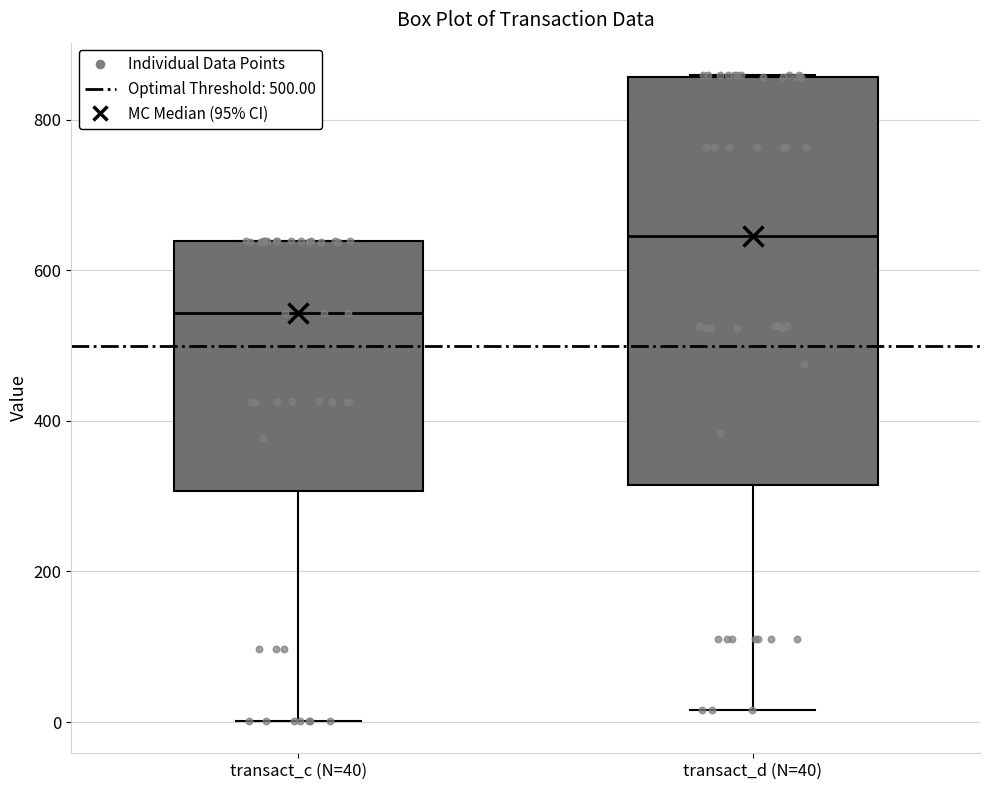

Comparing the boxes themselves (not the whiskers), which one is the tallest?

transact_d (N=40)